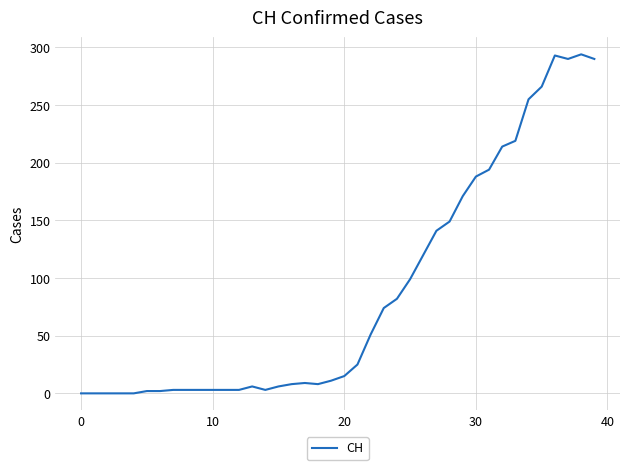

Does the chart have visible grid lines?

Yes